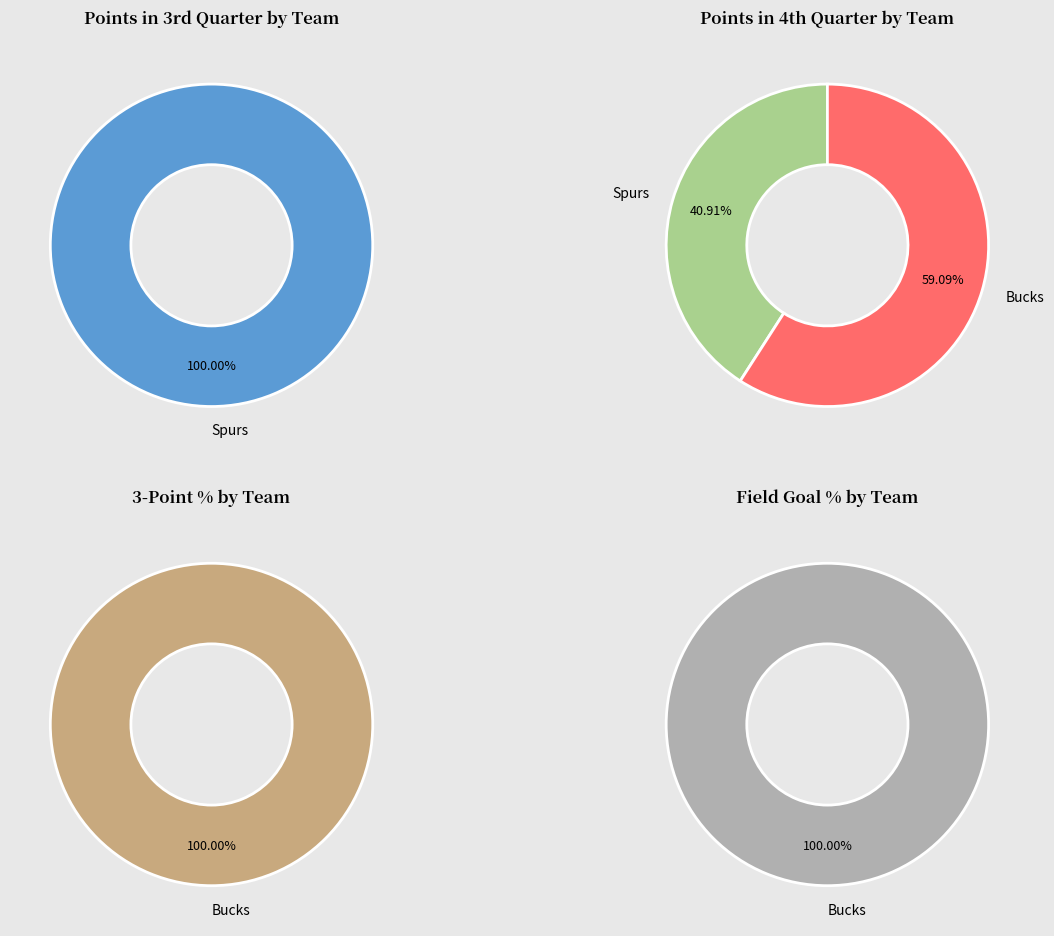

True or false: Bucks accounts for 92% of the total.

False